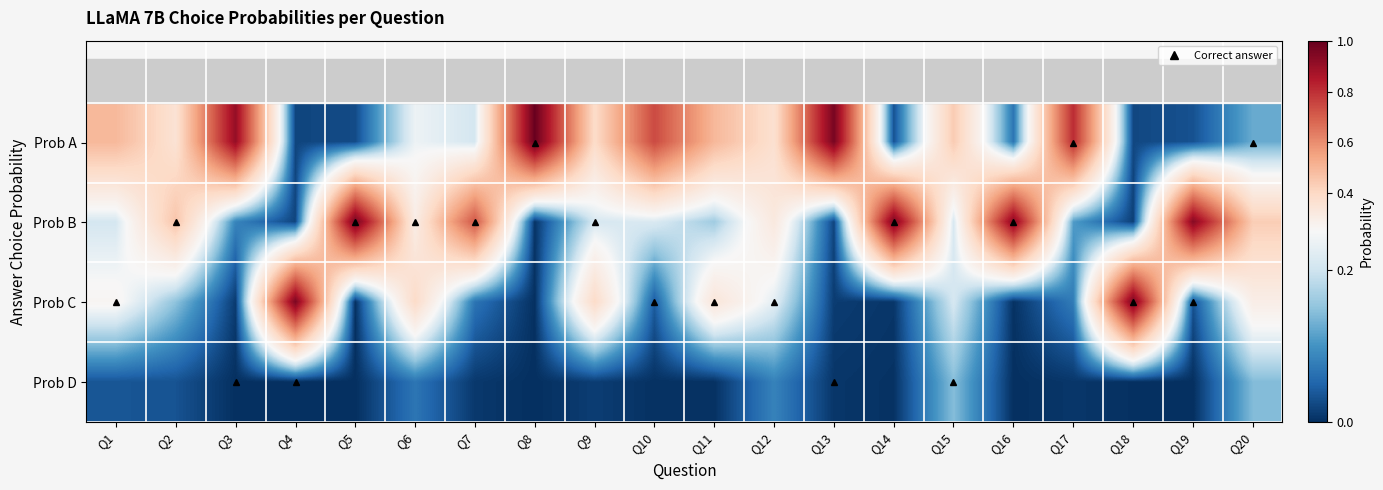

At how many categories does at least one series exceed 0?

20